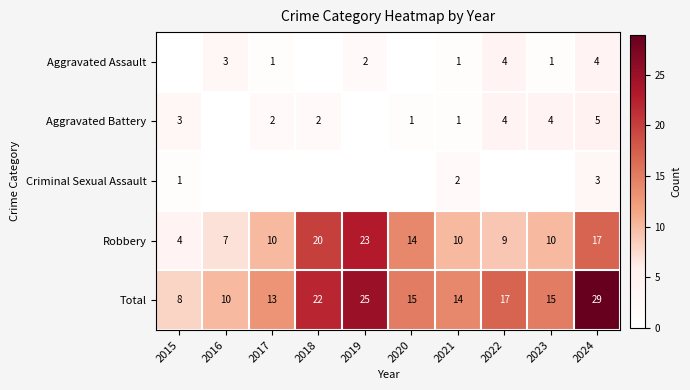

Is it true that Total equals 10 at 2016?

True